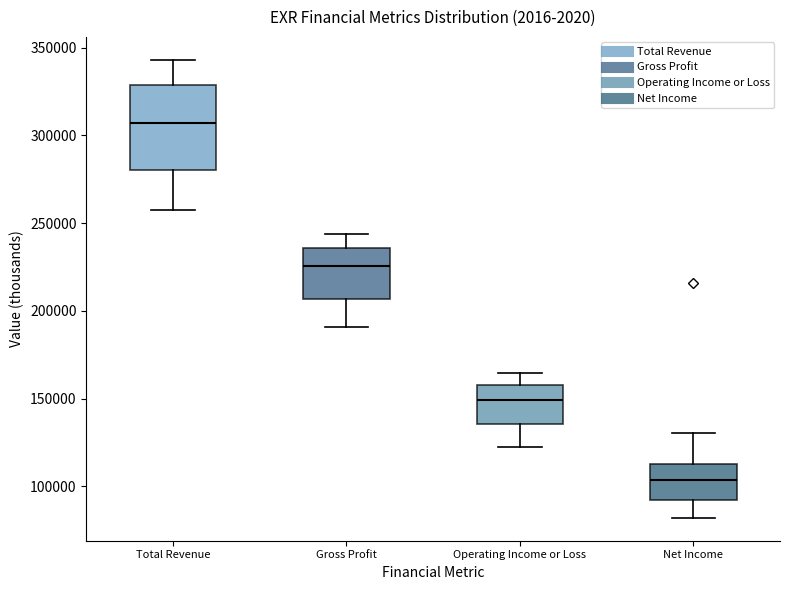

Reading left to right, read every box against the y-axis: the position of its median line, the range the box covers, and the ends of its whiskers. The values are not printed on the chart, so give them approximately, as read against the axis.

Total Revenue: median 305000, box 280000 to 330000, whiskers 255000 to 345000
Gross Profit: median 225000, box 205000 to 235000, whiskers 190000 to 245000
Operating Income or Loss: median 150000, box 135000 to 160000, whiskers 125000 to 165000
Net Income: median 105000, box 90000 to 115000, whiskers 80000 to 130000